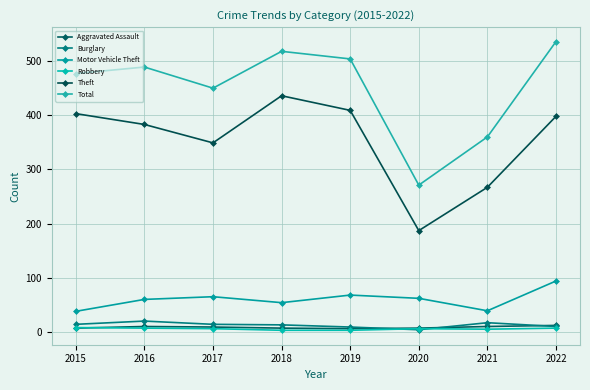

True or false: Motor Vehicle Theft and Burglary cross at least once.

False